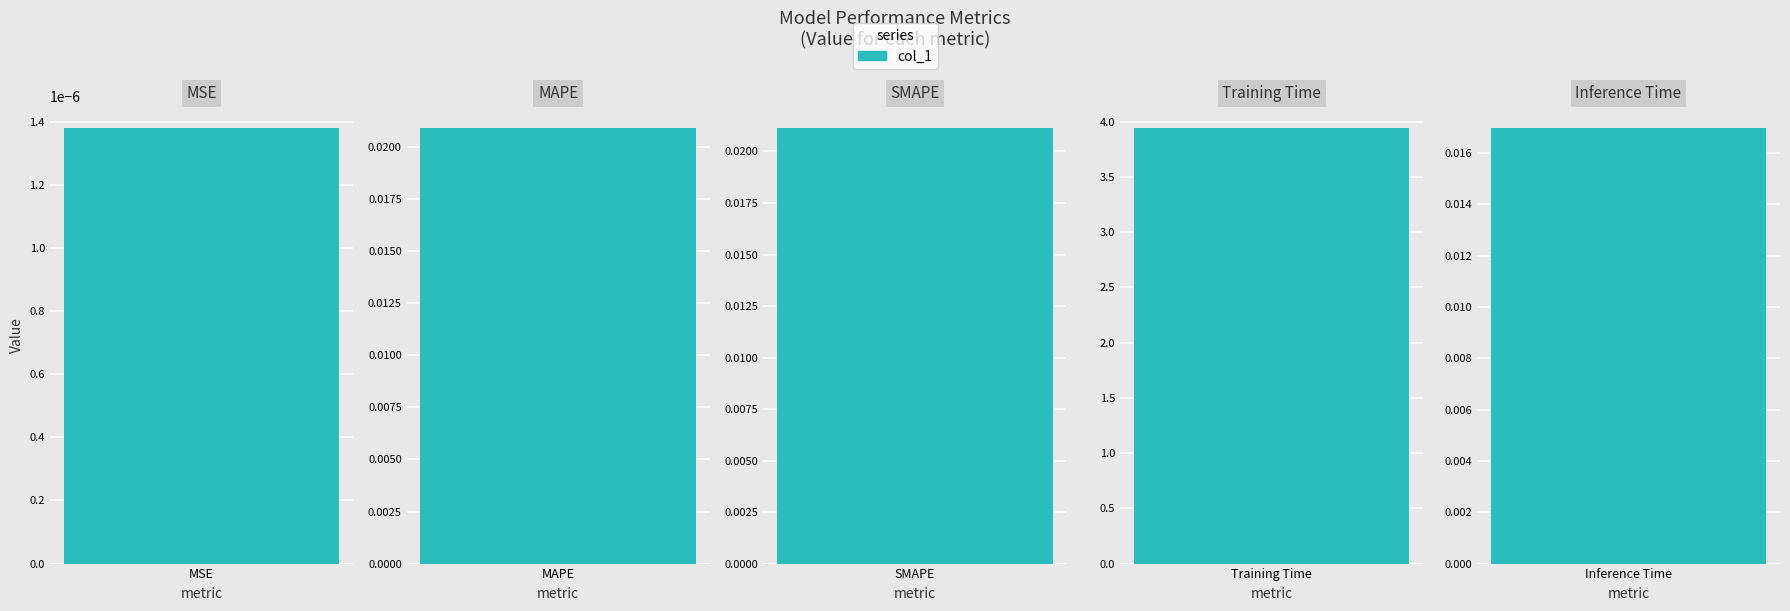

Count the number of data series in this chart.

1